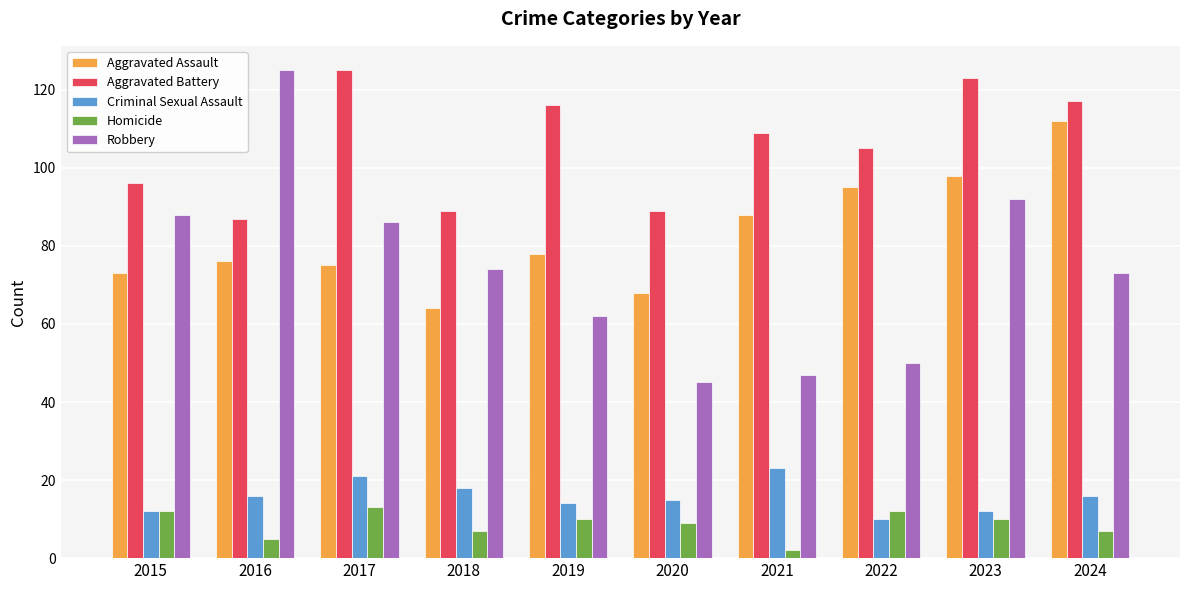

What are all the series names shown in the legend?

Aggravated Assault, Aggravated Battery, Criminal Sexual Assault, Homicide, Robbery